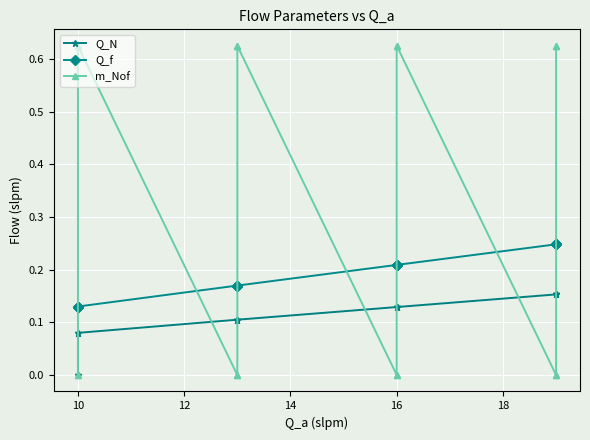

Count the number of data series in this chart.

3